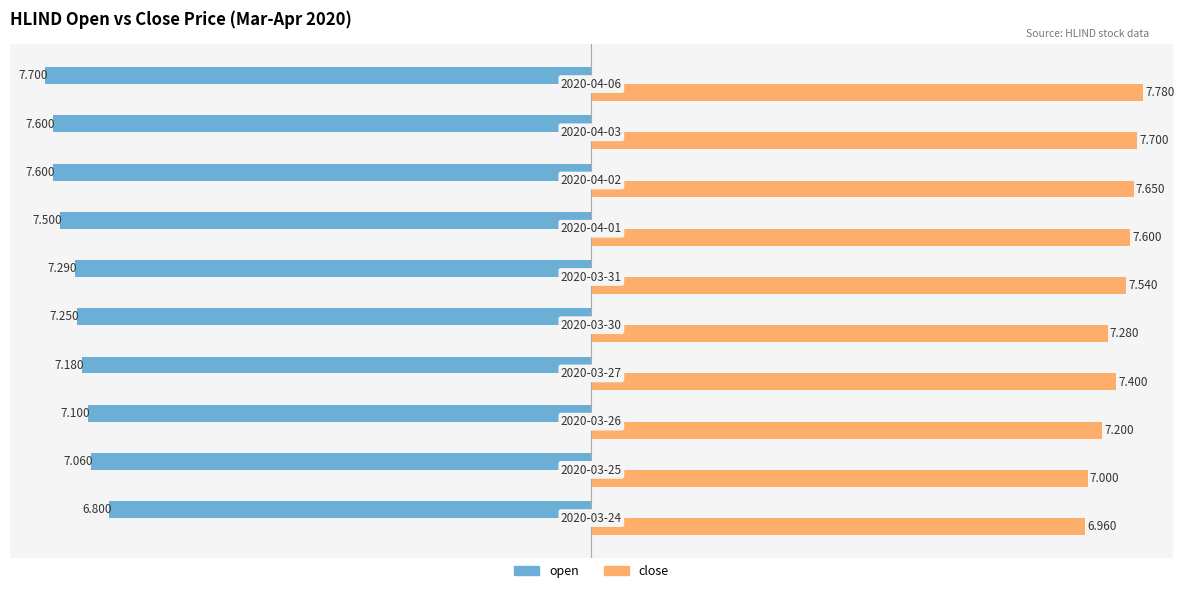

Which series has the widest spread of values?

open